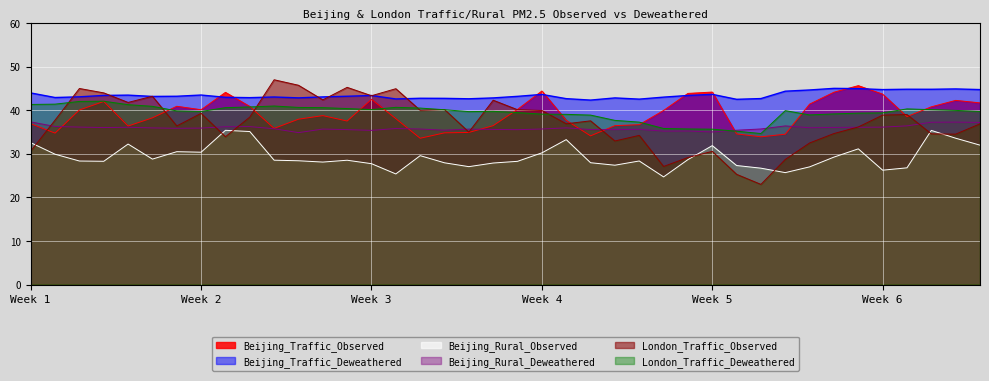

Which series has the largest total across all categories?

Beijing_Traffic_Deweathered